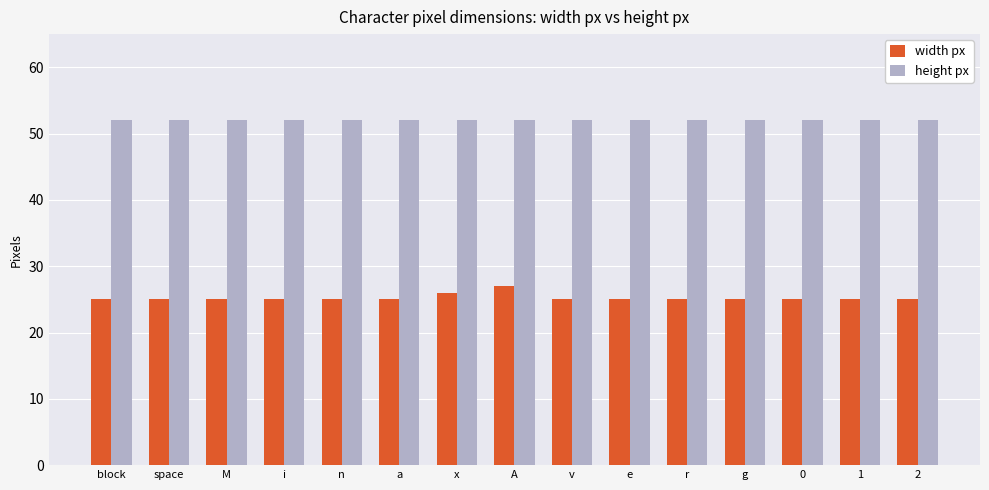

Count the number of categories in the chart.

15